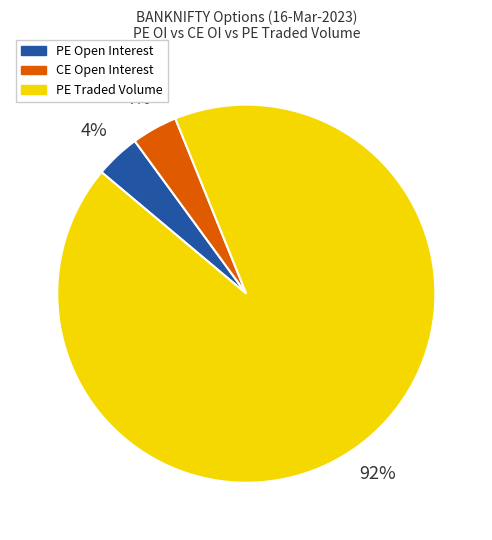

Which has a higher value, CE Open Interest or PE Traded Volume?

PE Traded Volume